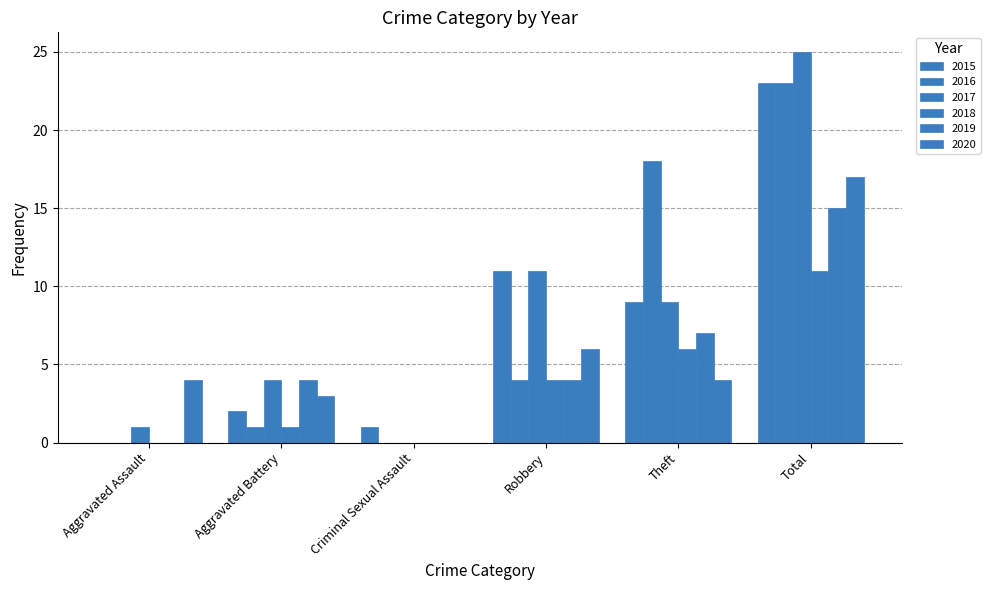

How many series are shown in this chart?

6